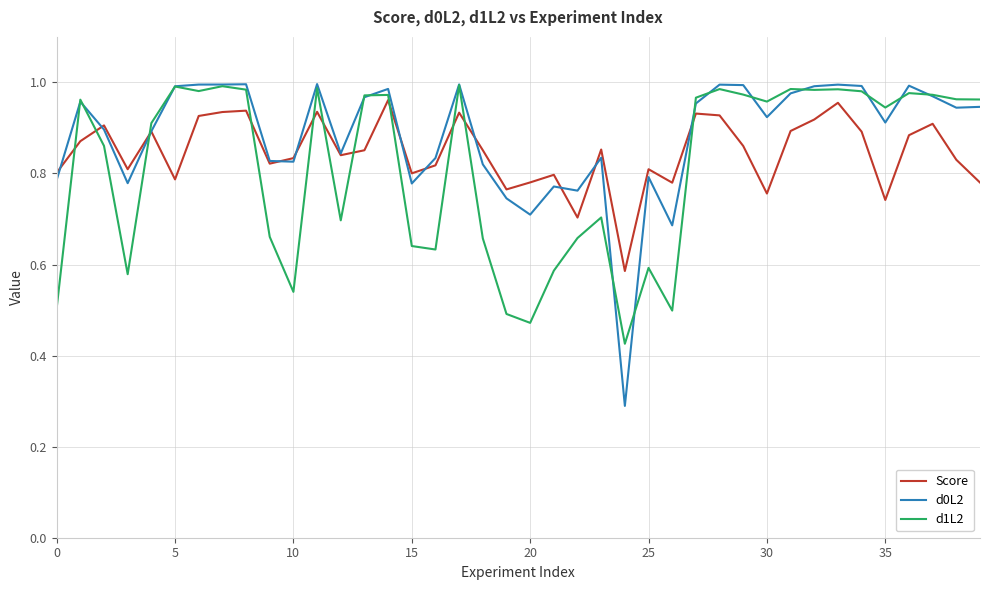

Which series has the widest spread of values?

d0L2